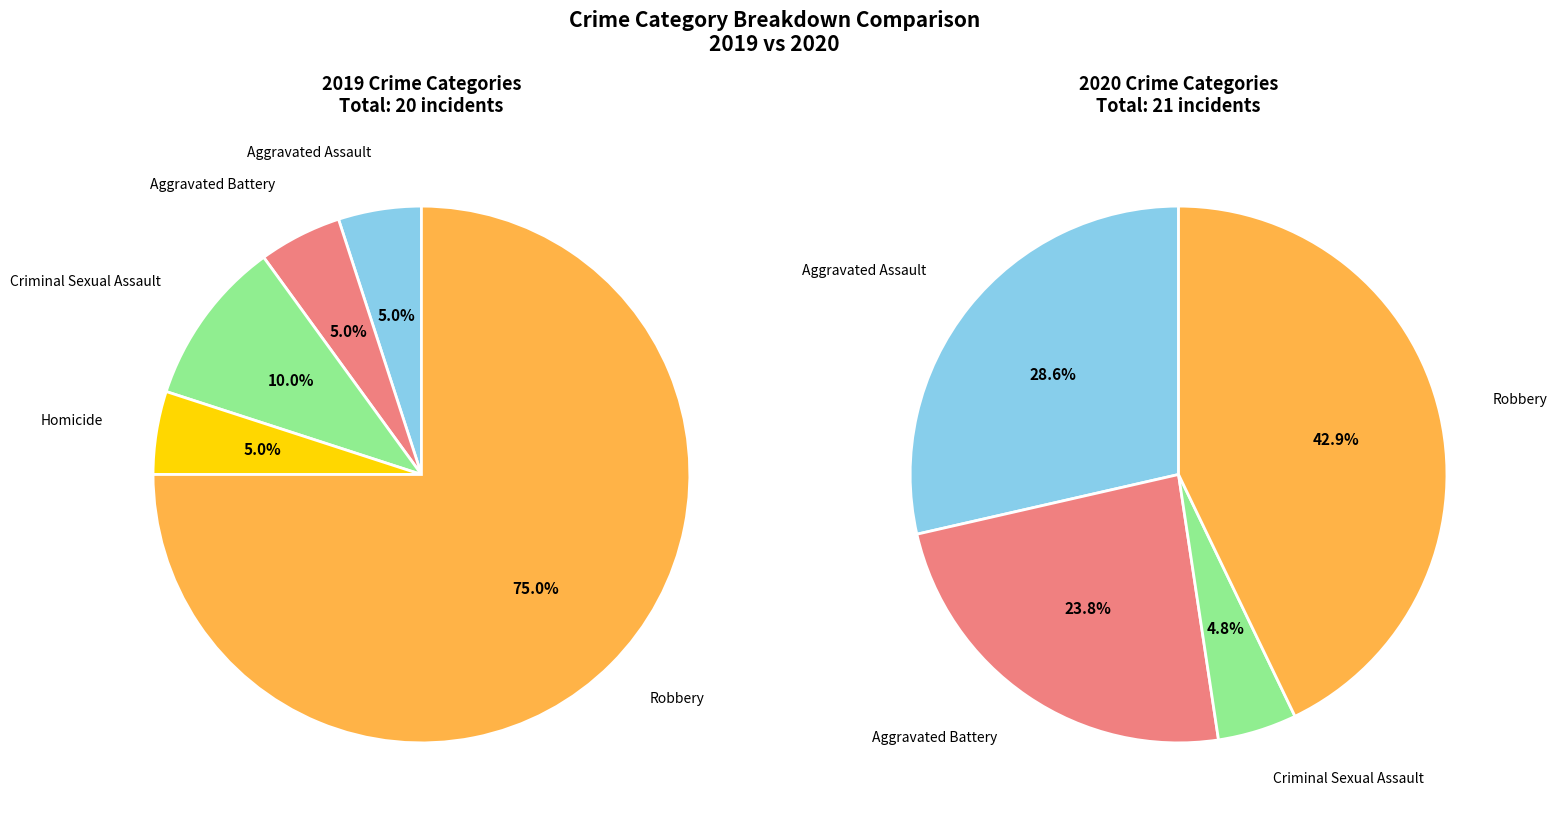

What is the largest slice in the pie chart?

Robbery